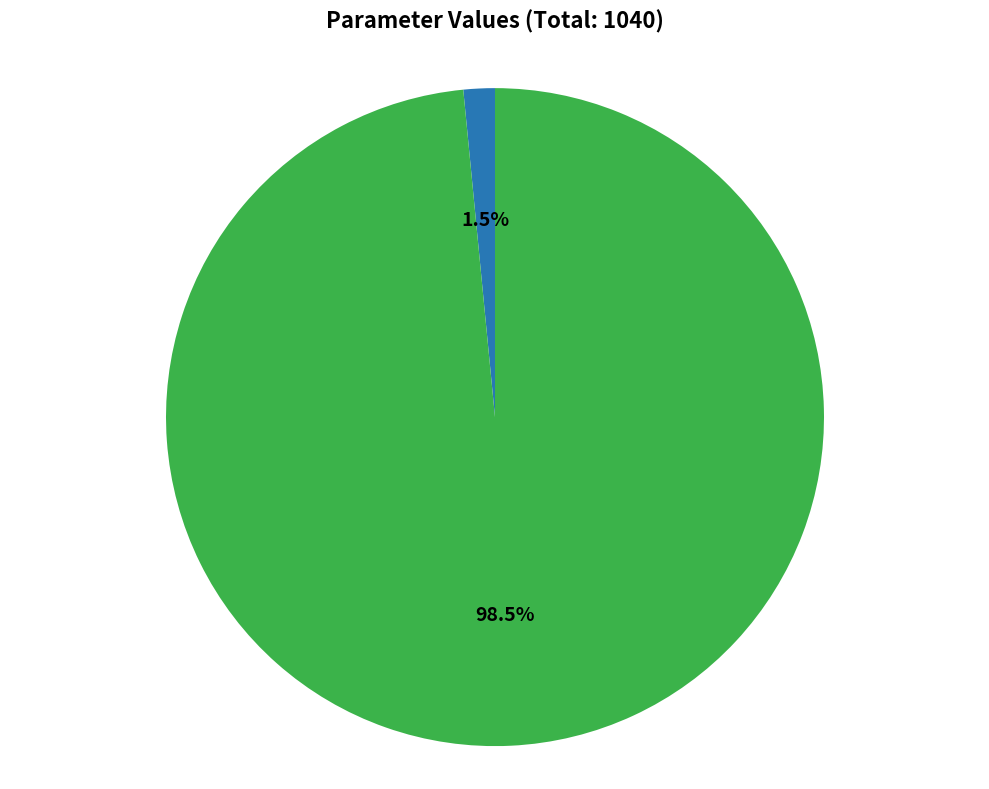

Does wordLength represent more than half of the total?

No